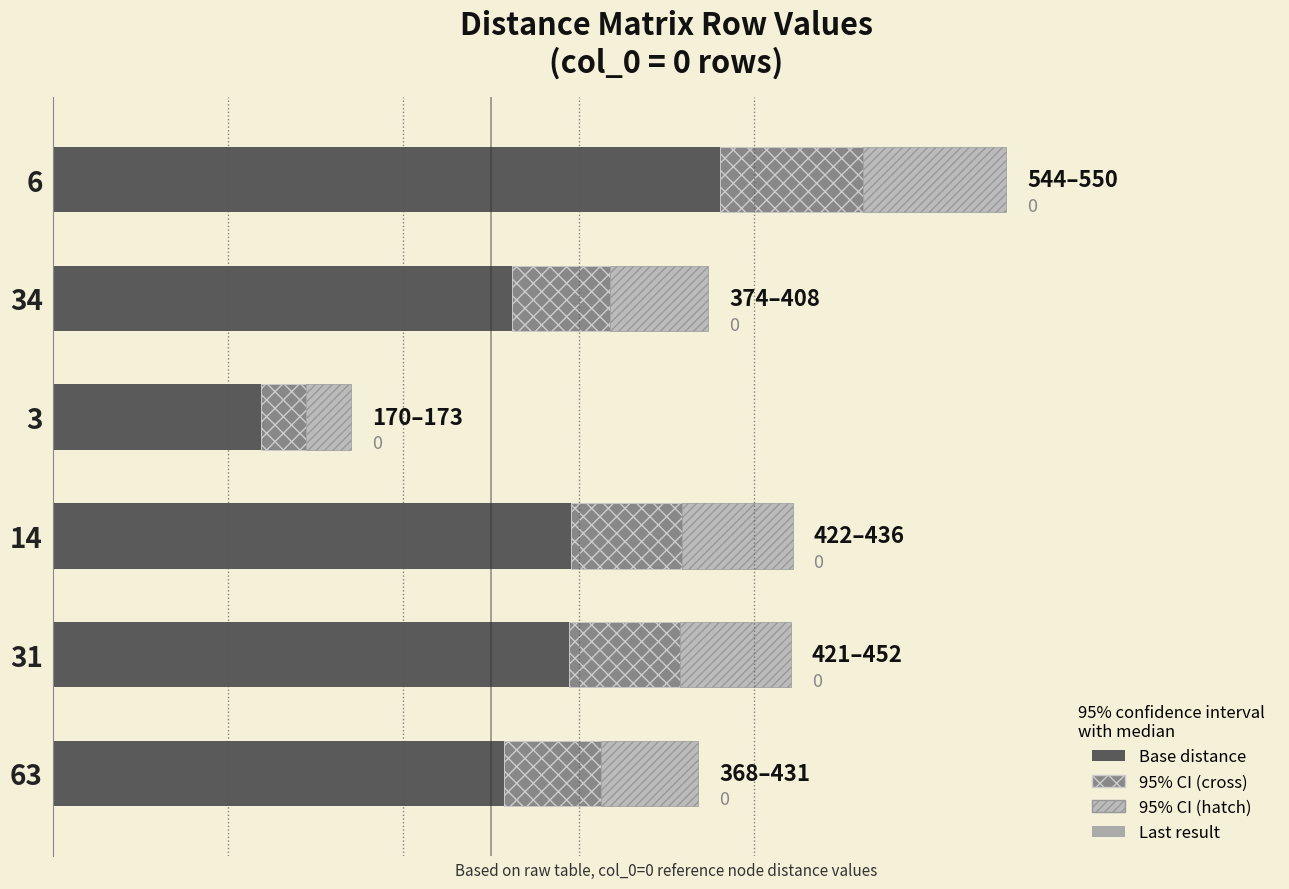

How many bars are there in total?

24